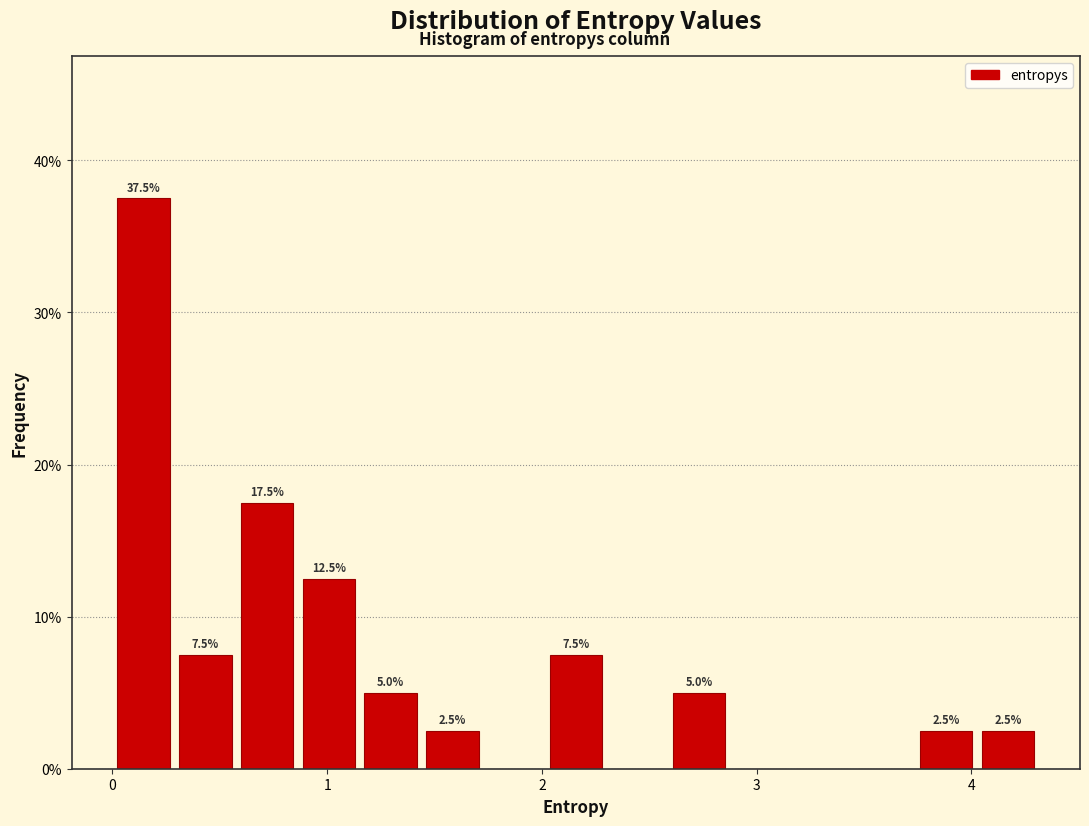

Around what value on the x-axis is the tallest bar? Give the approximate position of its centre, as read against the axis.

0.1